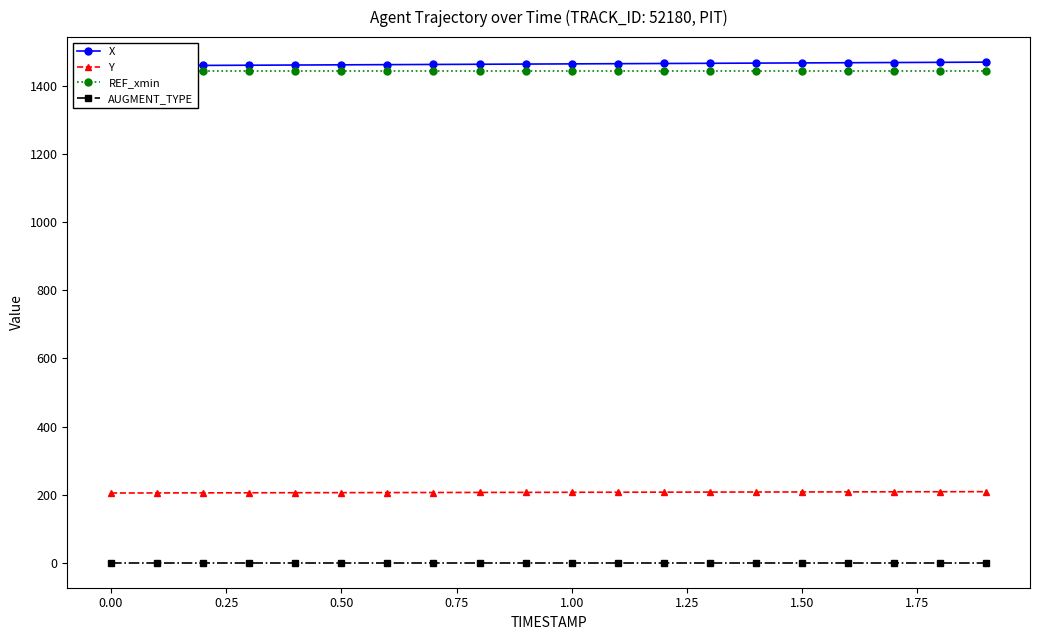

True or false: AUGMENT_TYPE and Y cross at least once.

False